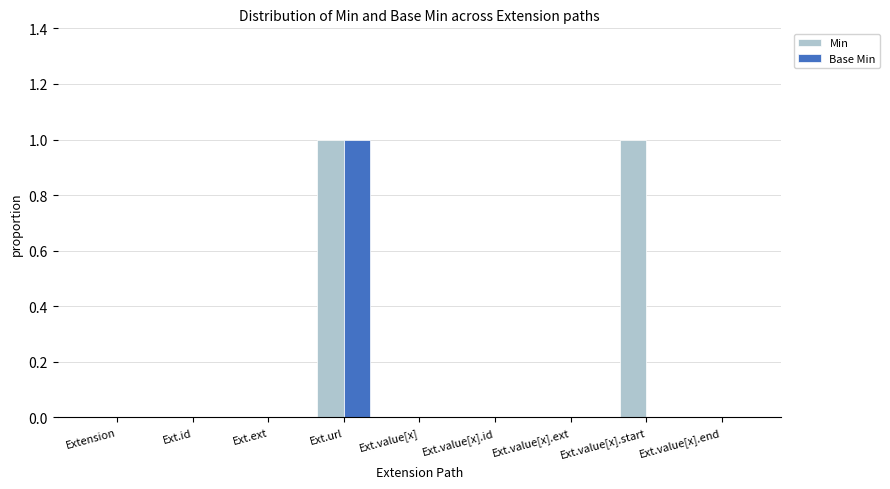

How many Base Min values are between 0 and 1?

9